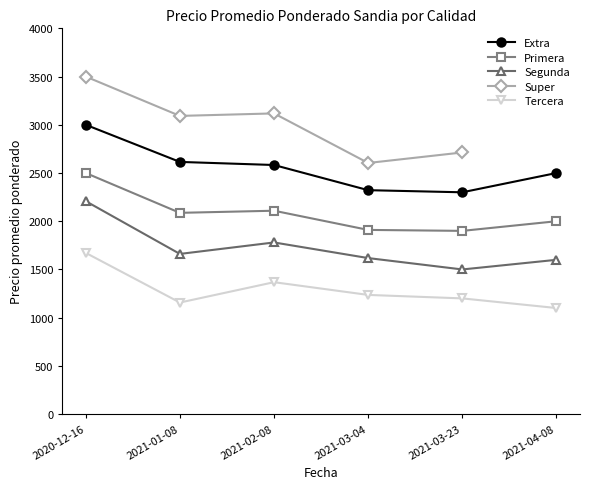

Is the value of Segunda at 2021-02-08 greater than the value of Primera at 2021-03-04?

No